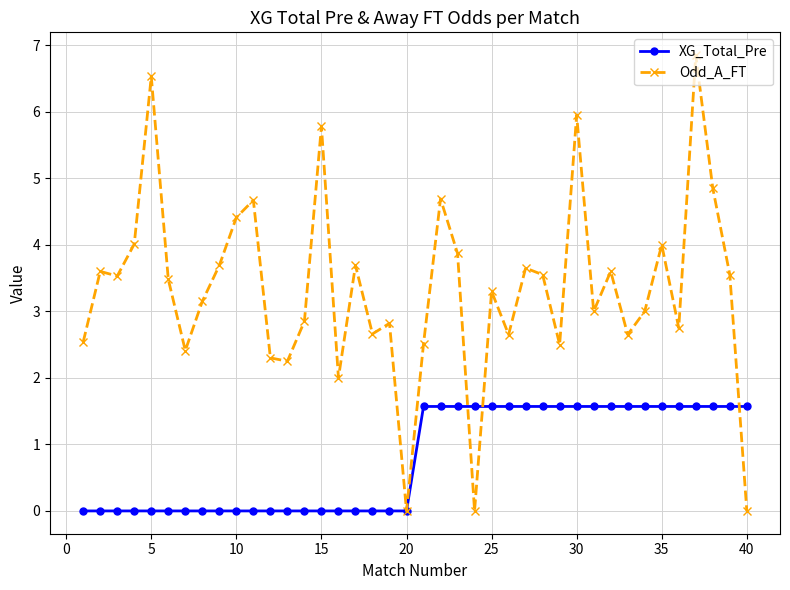

List the series in order of their peak value, lowest first.

XG_Total_Pre, Odd_A_FT